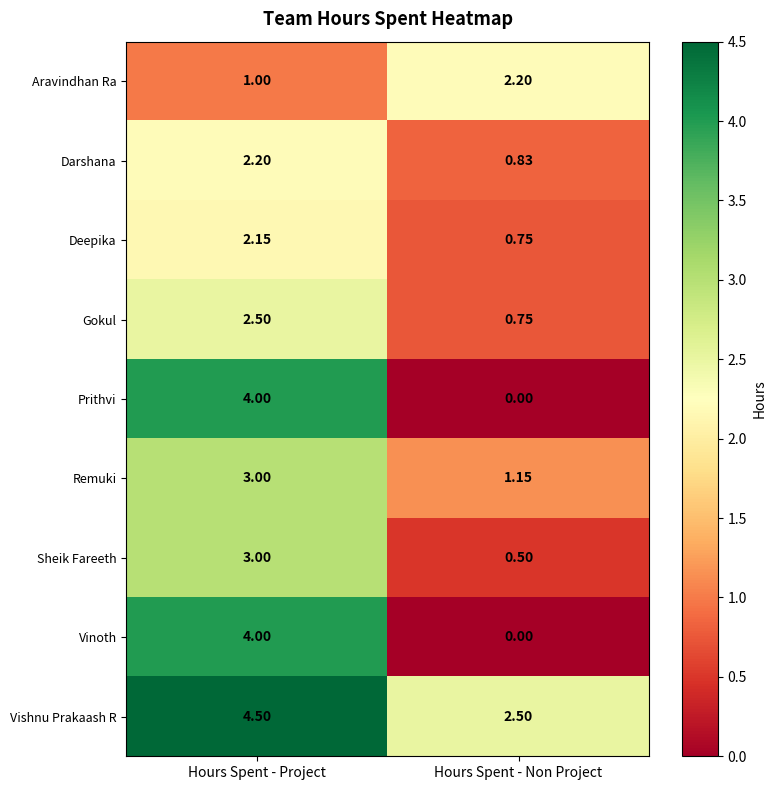

List the labels in order of Gokul value, largest first.

Hours Spent - Project, Hours Spent - Non Project